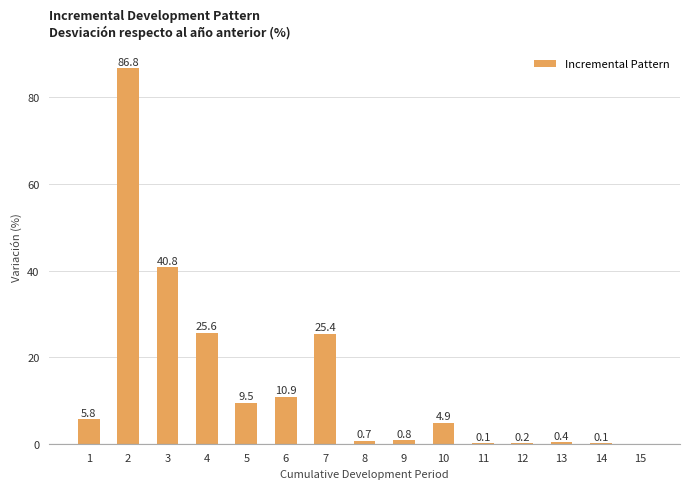

The chart shows a value of 0.8 at 9. True or false?

True